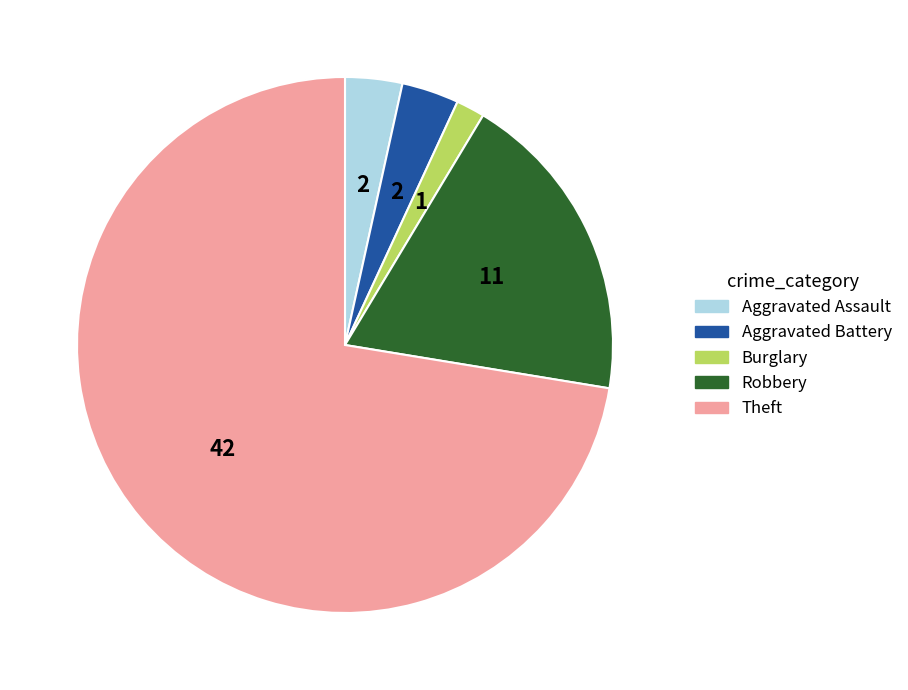

Is there a majority slice in this chart?

Yes